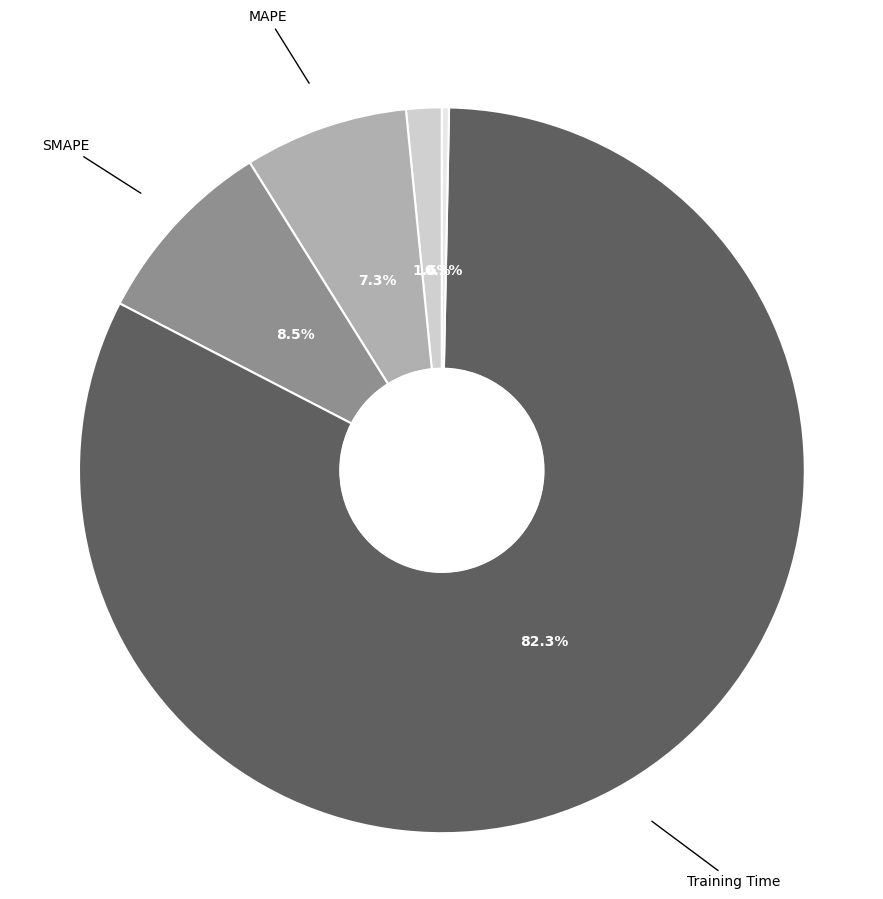

Which has a higher value, Training Time or Inference Time?

Training Time